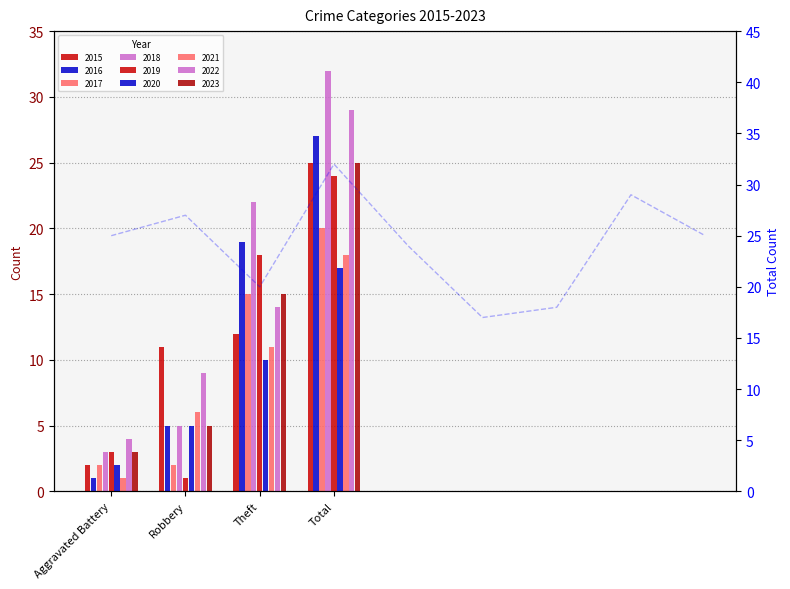

At which category does the chart reach its peak across all series?

Total